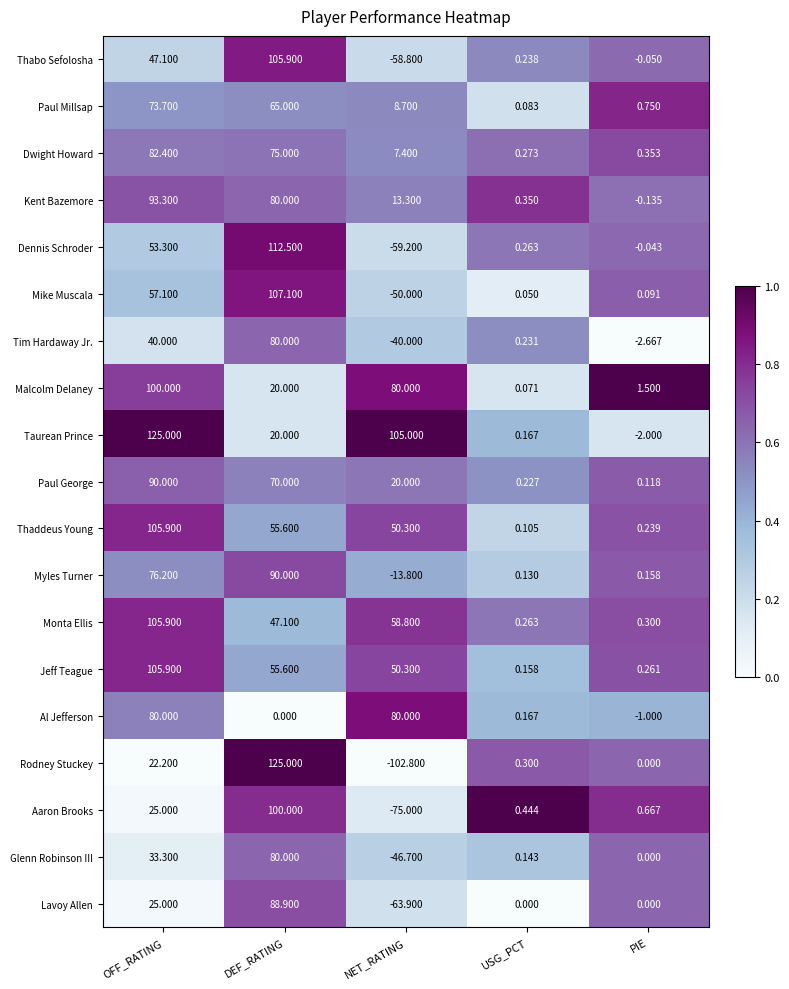

What is the difference between the highest and lowest values at OFF_RATING?

102.8